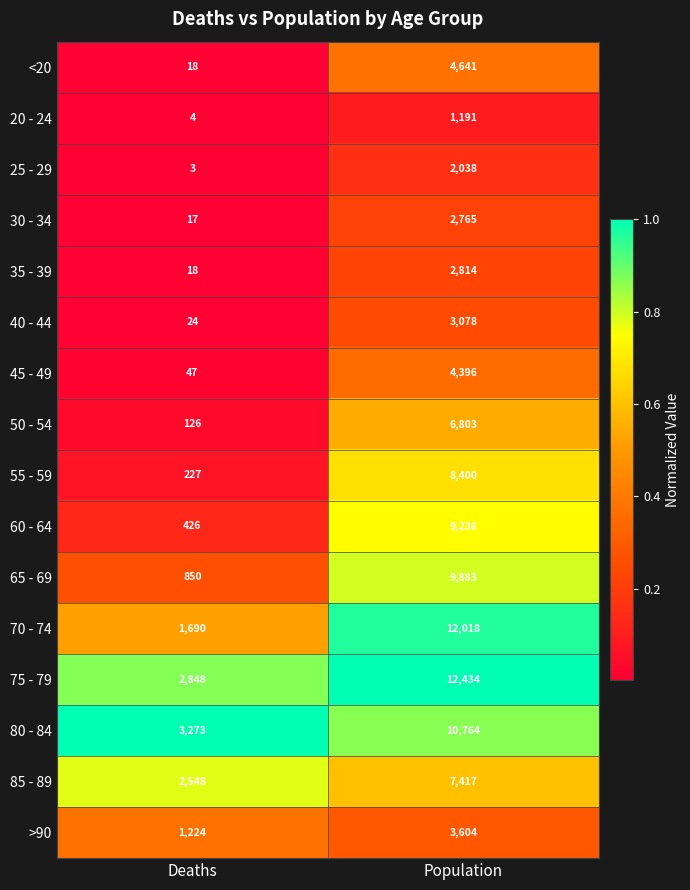

What is the maximum value shown in the chart?

12434